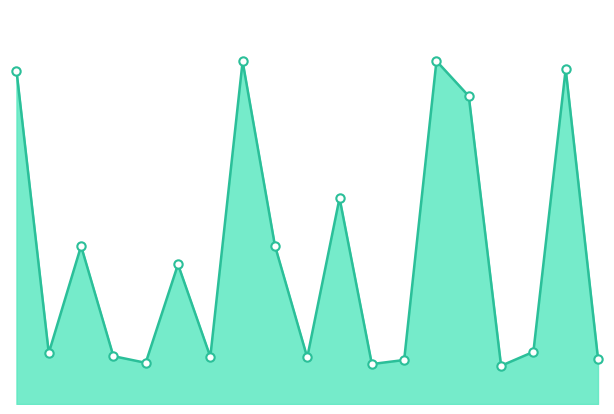

Rank the categories by value from highest to lowest.

Kepler-443 b, Kepler-1540 b, Kepler-1544 b, Kepler-283 c, Kepler-1652 b, GJ 3293 d, Kepler-174 d, K2-288 B b, GJ 357 d, K2-296 b, K2-9 b, Kepler-298 d, Kepler-1632 b, GJ 163 c, GJ 832 c, Kepler-62 e, Kepler-452 b, K2-18 b, Kepler-1653 b